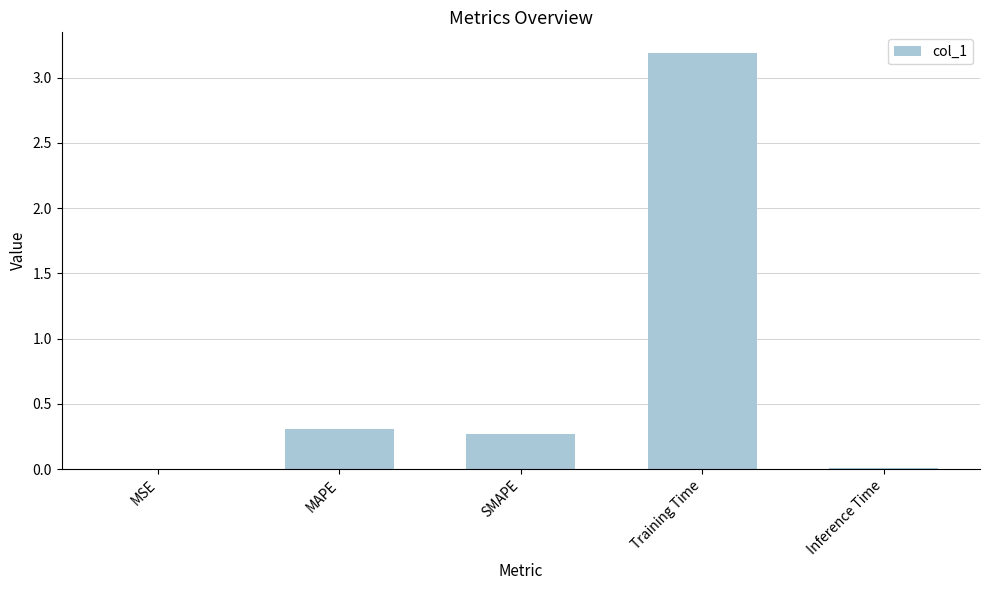

At which label is the value closest to 1?

MAPE